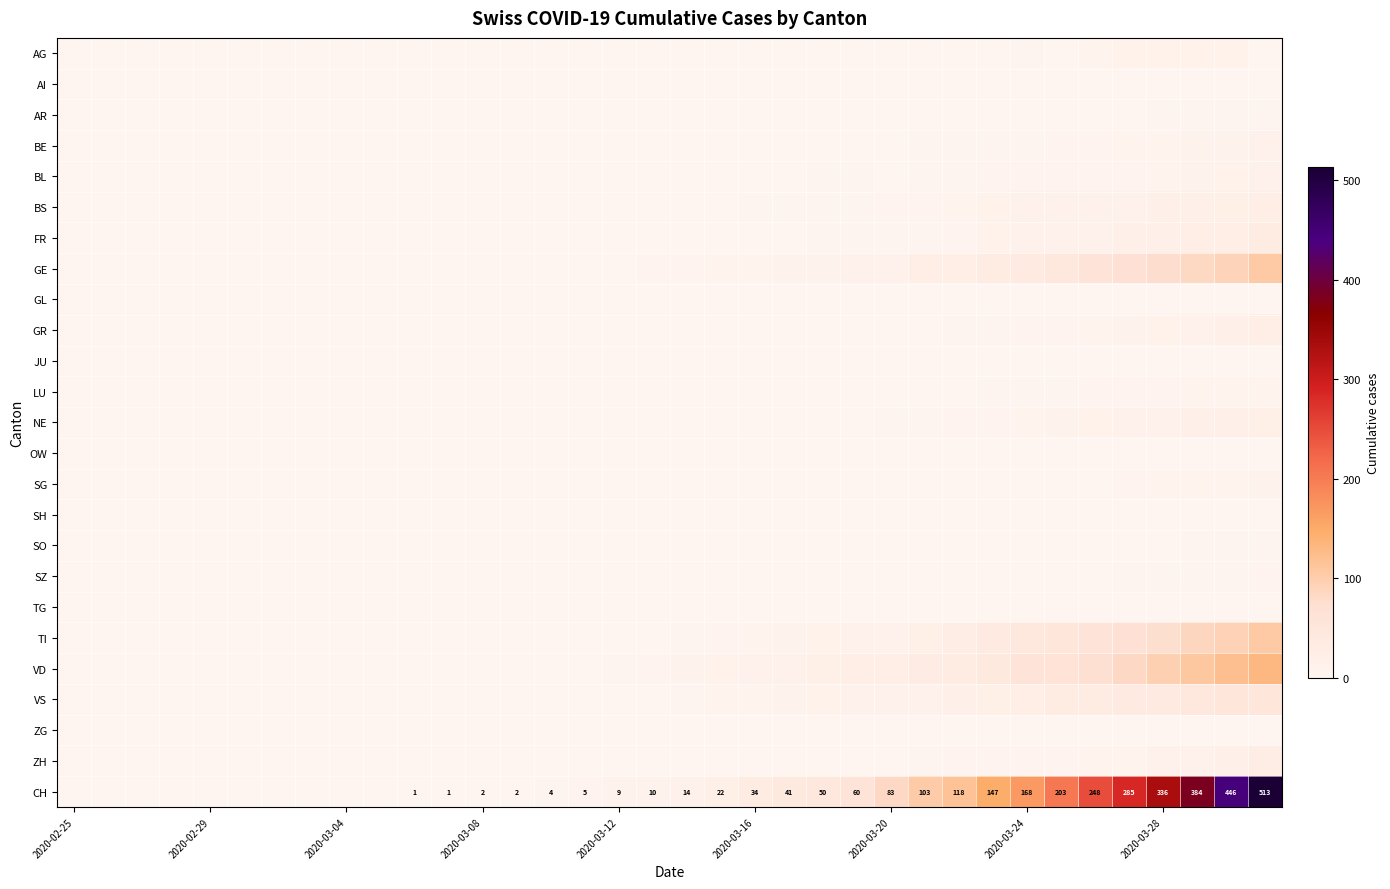

Count the number of data series in this chart.

25